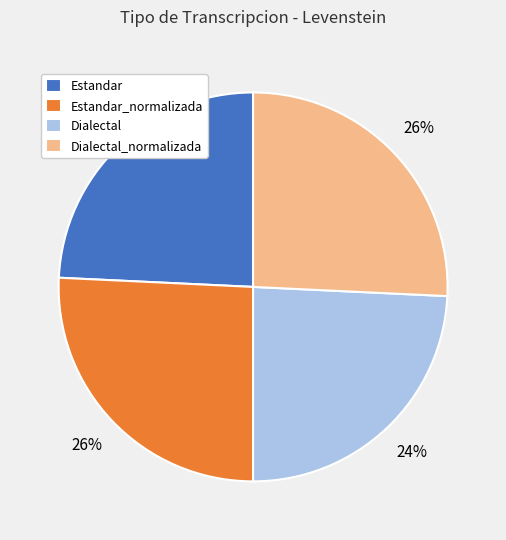

How many slices are in this pie chart?

4